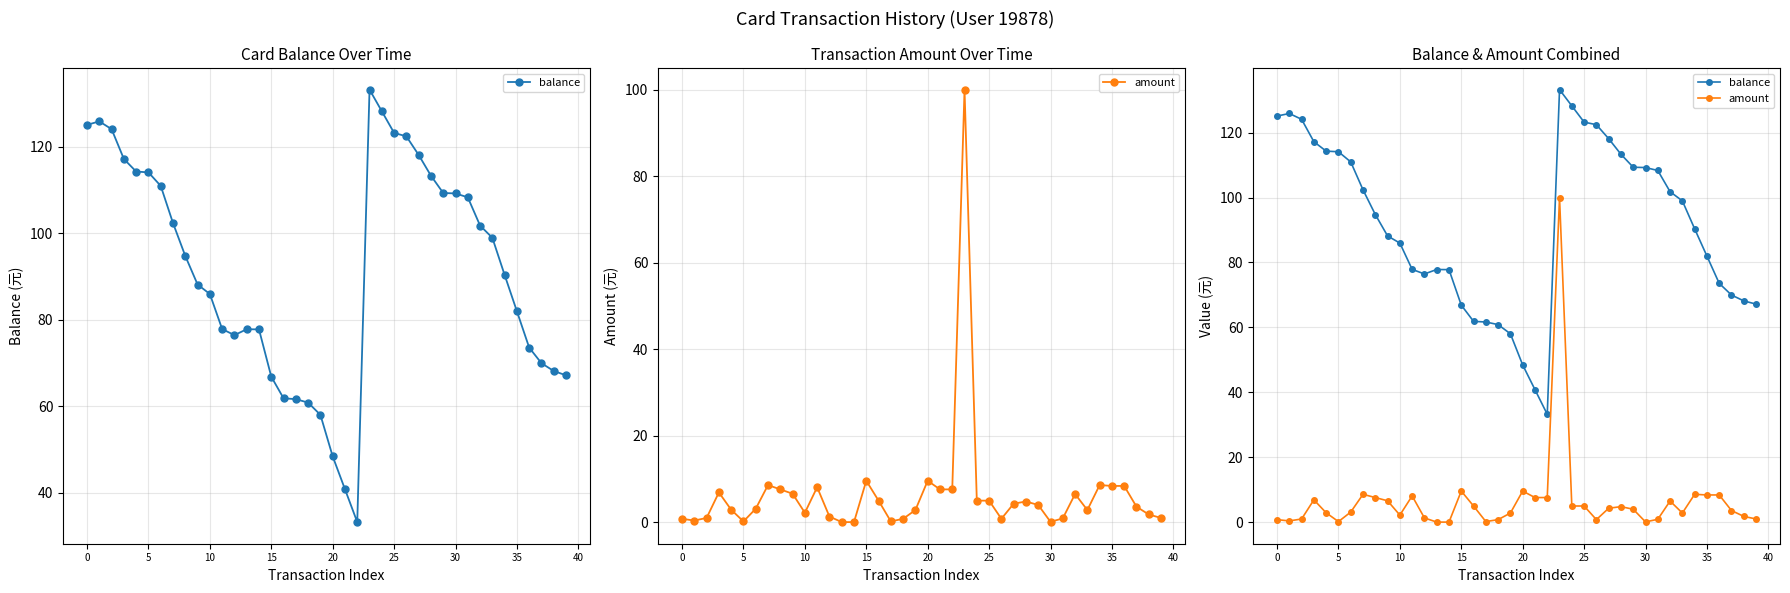

Which has a higher value, 15 or 20?

15